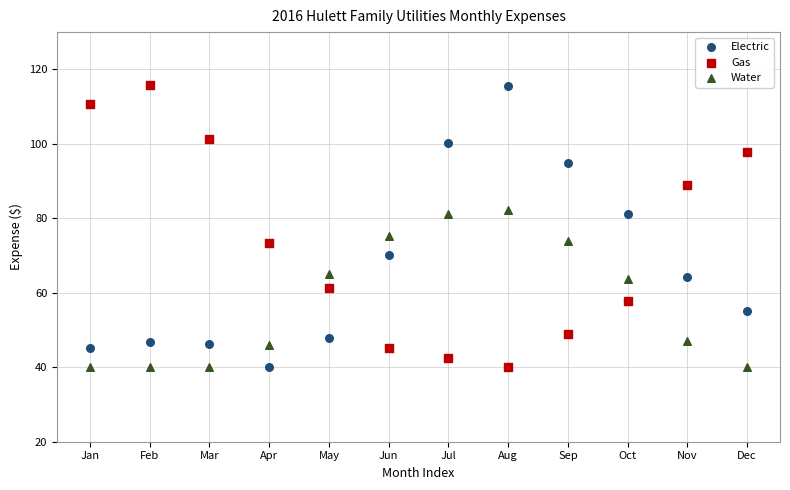

Across all data points, what is the range of X values (max minus min)?

11.0